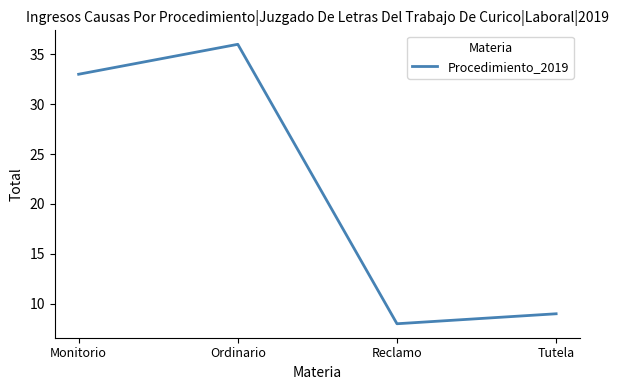

True or false: the data shows 4 at Tutela.

False